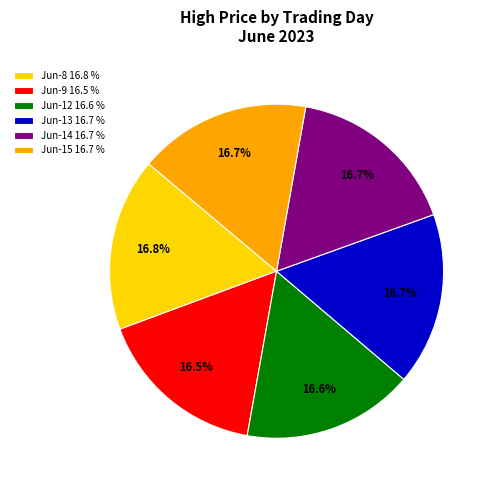

How much of the chart is everything except Jun-9 16.5 %?

83.5%